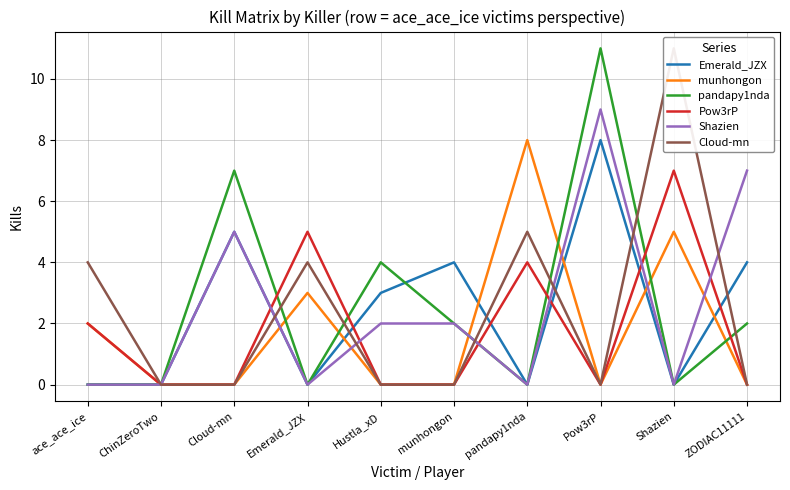

Where is the first local minimum for Cloud-mn?

Pow3rP